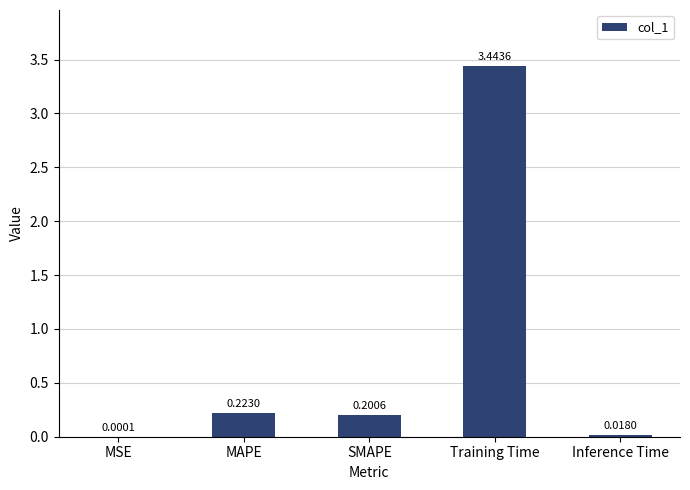

Does the chart contain stacked bars?

No